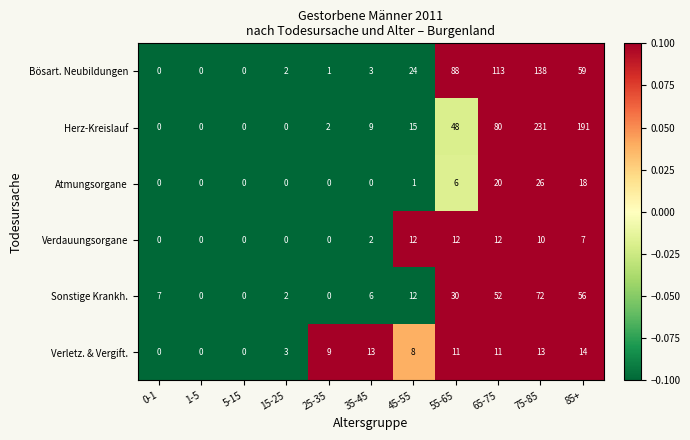

At which label is Verletz. & Vergift. closest to 7?

45-55